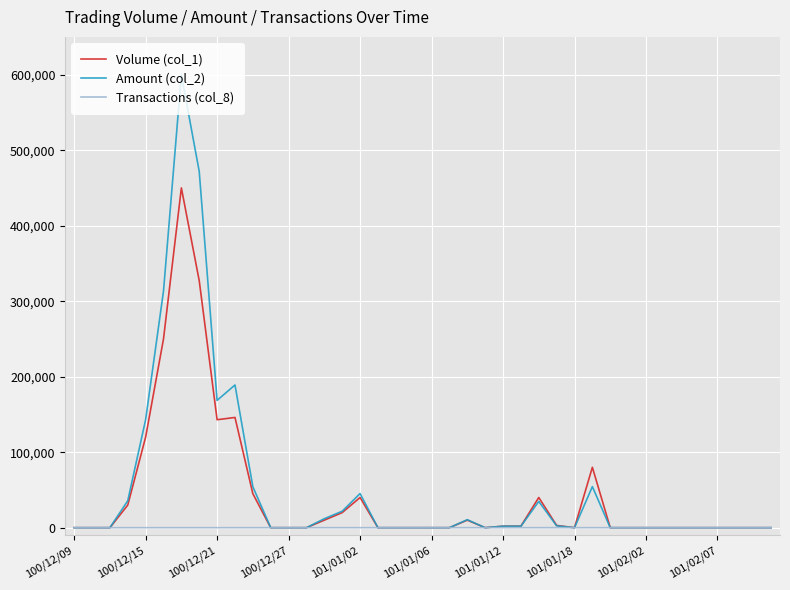

Which series has the widest spread of values?

Amount (col_2)